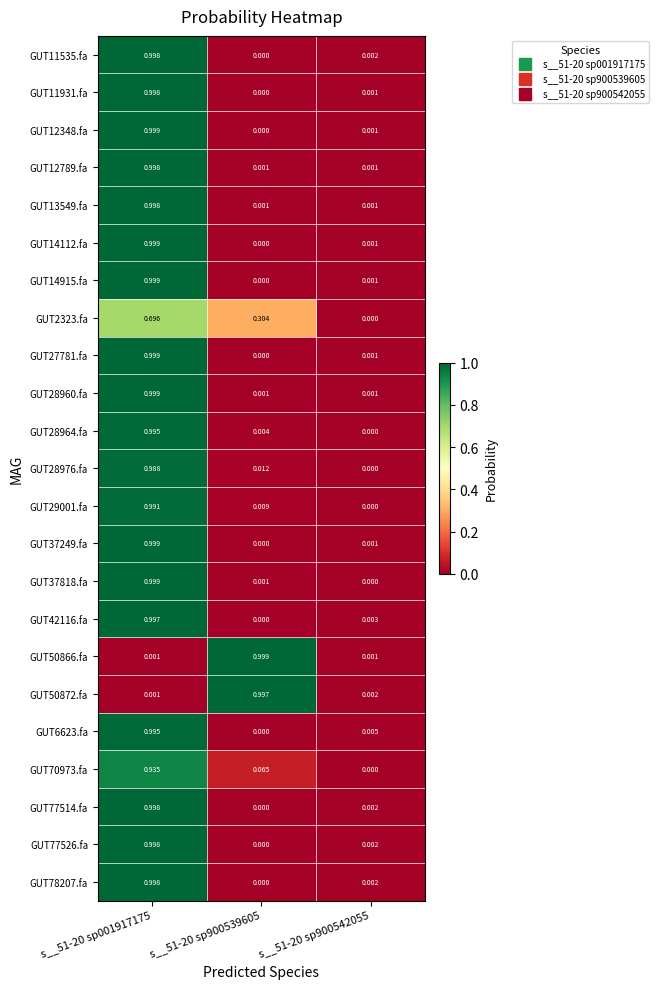

Is the value of GUT29001.fa at s__51-20 sp900542055 greater than the value of GUT11931.fa at s__51-20 sp900542055?

No